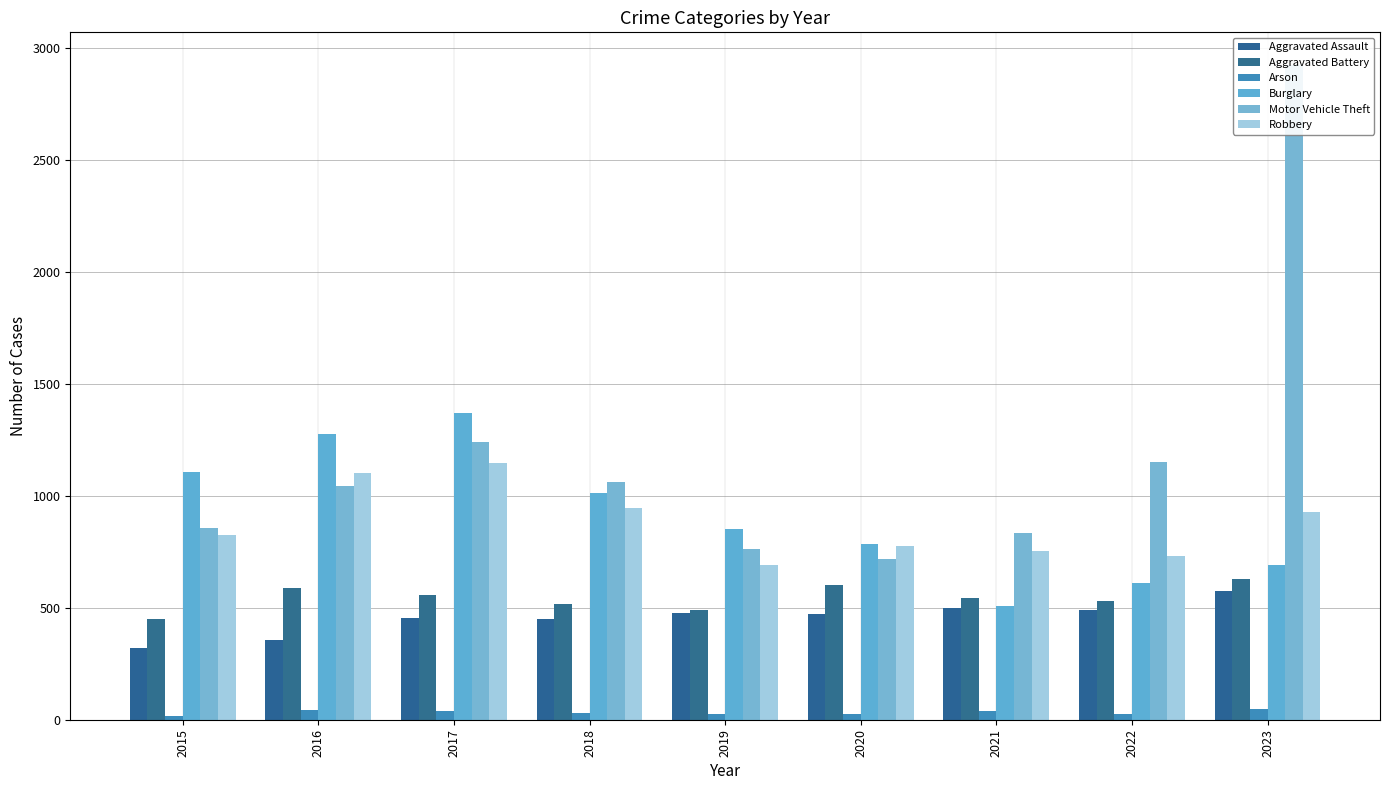

What is the difference between the Aggravated Assault values at 2015 and 2023?

255